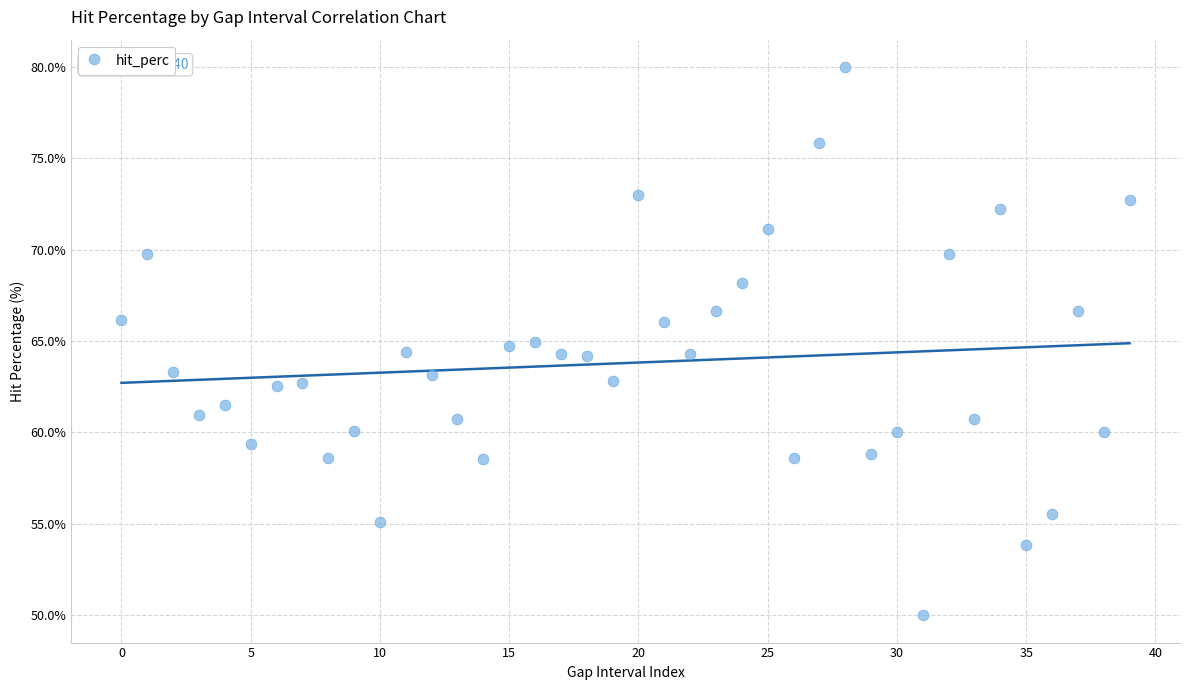

What is the range of Y values (max minus min)?

30.0